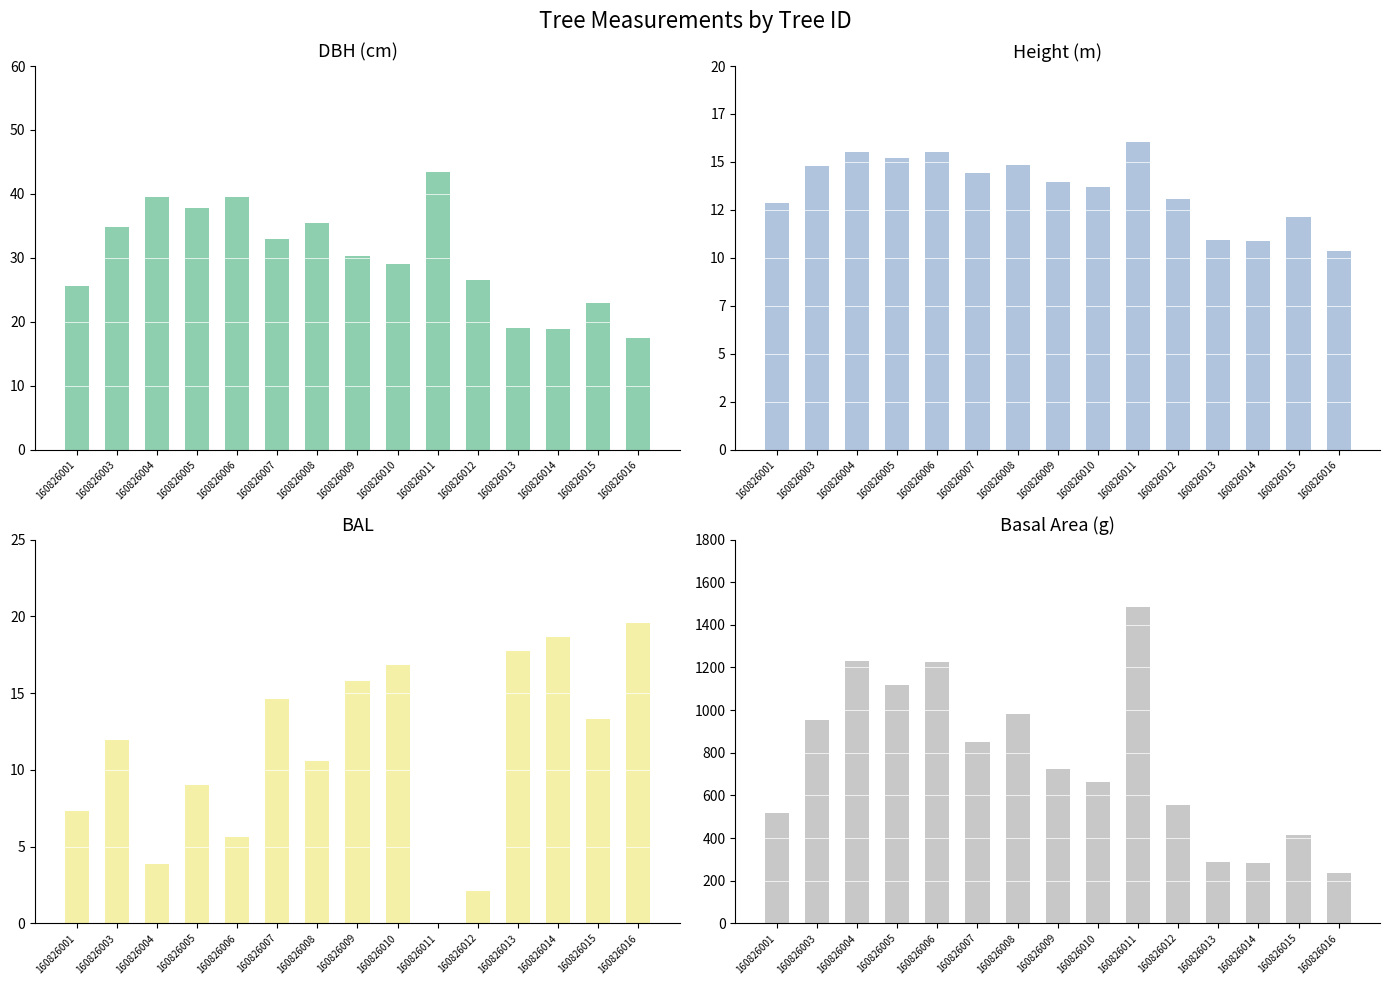

Rank the series by their maximum value, from highest to lowest.

g, dbh, bal, h